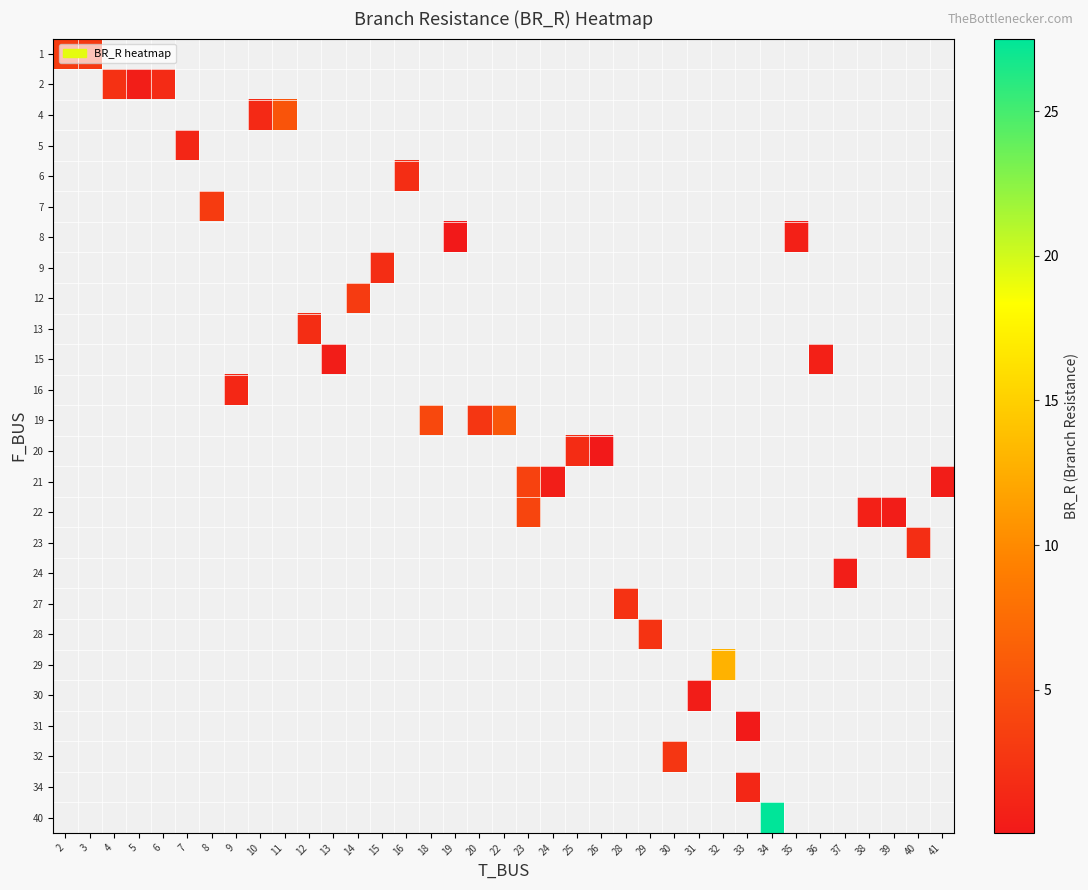

How many positive values does the row_20 series have?

1